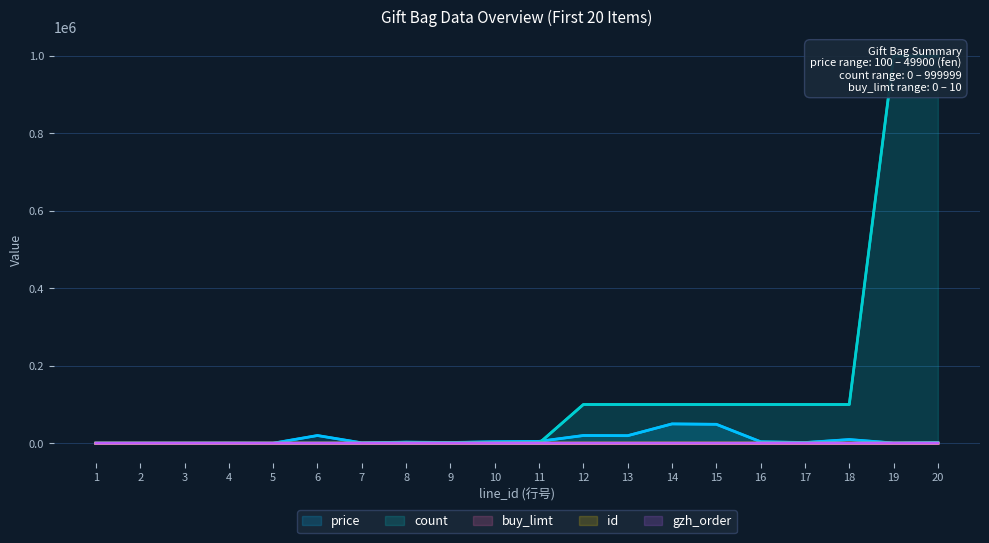

Which series has the largest total across all categories?

count